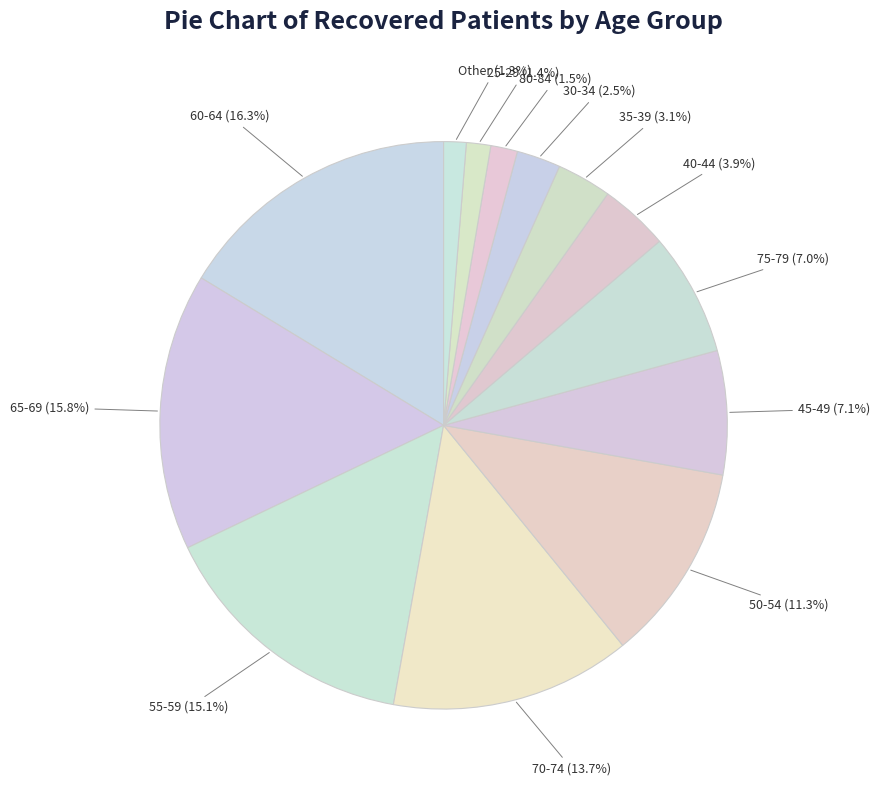

To the nearest percent, what is the average slice percentage?

8%